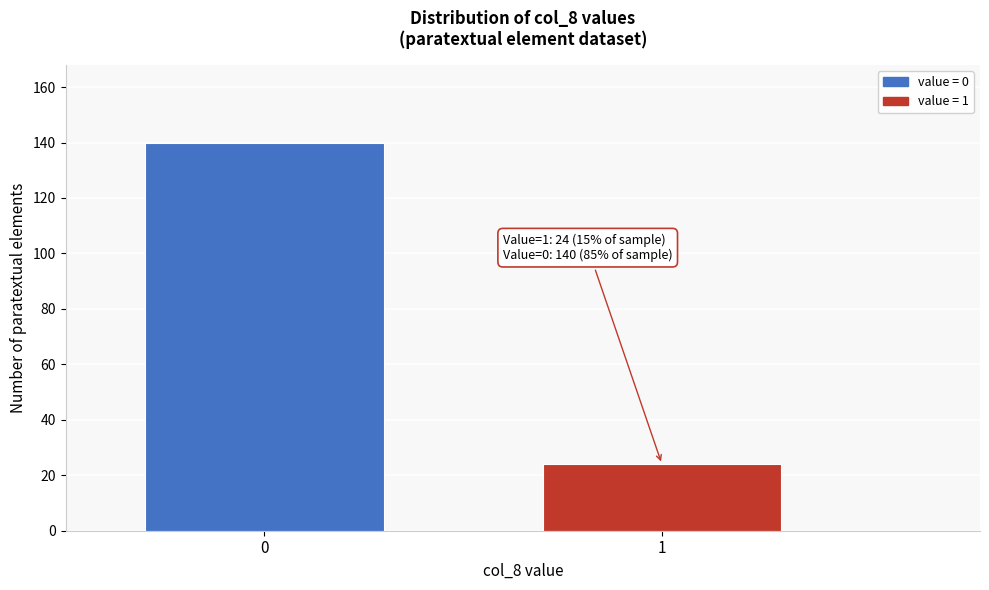

Reading left to right, what are all the values shown in this chart?

140	24